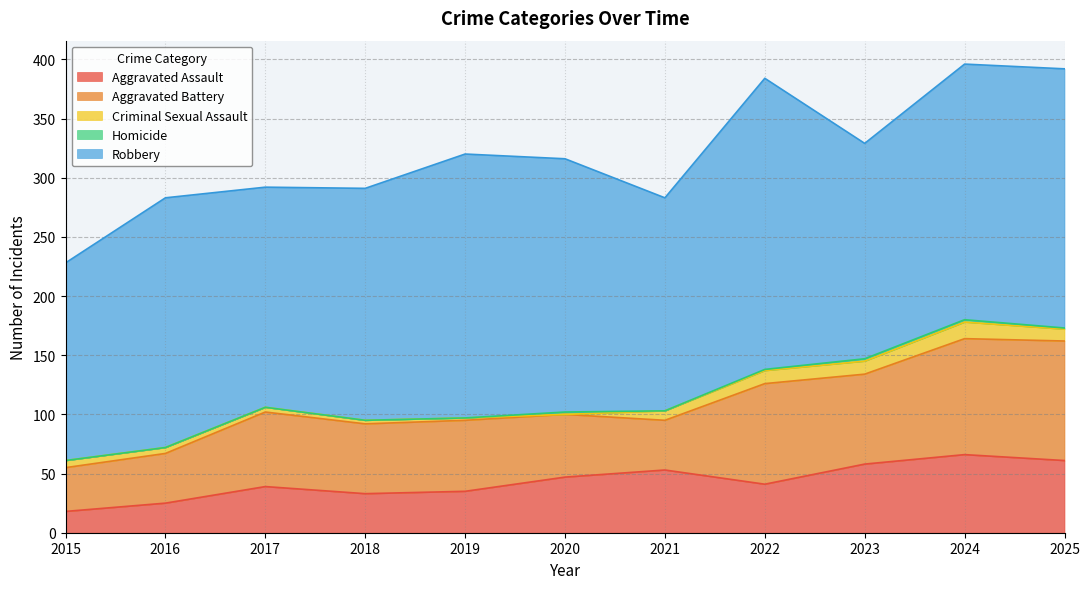

True or false: Robbery has a value of 216 at 2024.

True